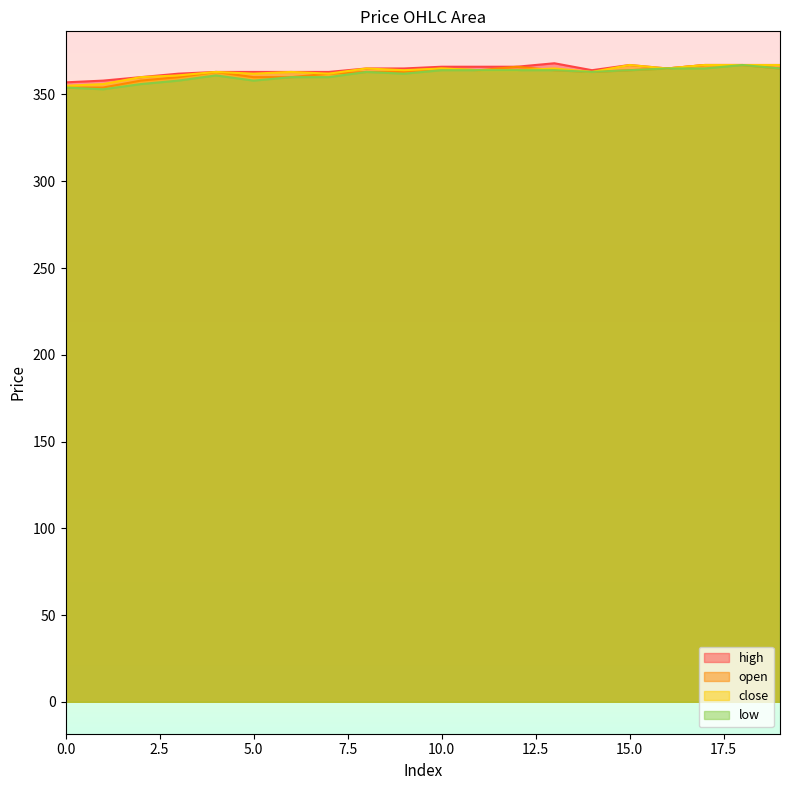

In close, how many points are lower than both neighbors (excluding endpoints)?

5